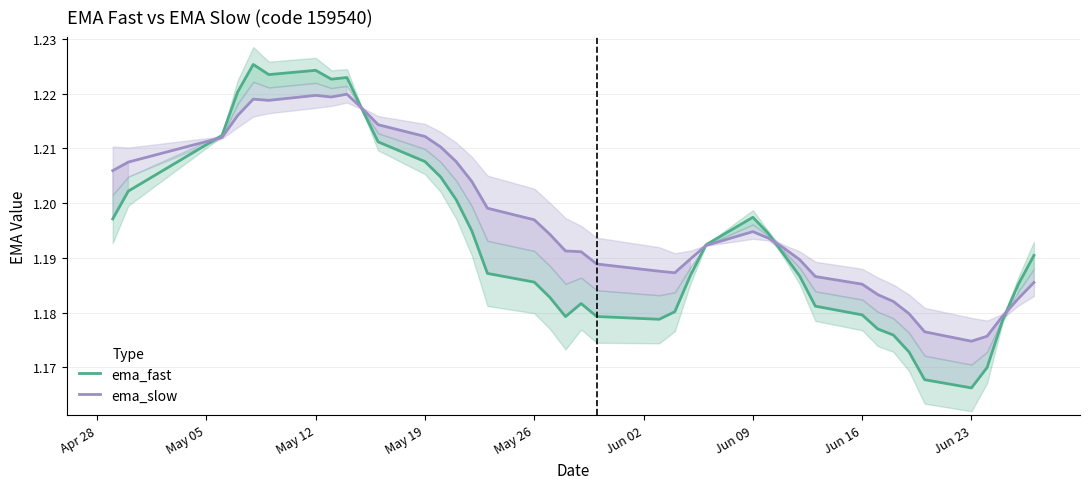

Reading left to right, transcribe all the data shown in this chart.

ema_fast: 1.2	1.2	1.2	1.2	1.2	1.2	1.2	1.2	1.2	1.2	1.2	1.2	1.2	1.2	1.2	1.2	1.2	1.2	1.2	1.2	1.2	1.2	1.2	1.2	1.2	1.2	1.2	1.2	1.2	1.2	1.2	1.2	1.2	1.2	1.2	1.2	1.2	1.2	1.2	1.2
ema_slow: 1.2	1.2	1.2	1.2	1.2	1.2	1.2	1.2	1.2	1.2	1.2	1.2	1.2	1.2	1.2	1.2	1.2	1.2	1.2	1.2	1.2	1.2	1.2	1.2	1.2	1.2	1.2	1.2	1.2	1.2	1.2	1.2	1.2	1.2	1.2	1.2	1.2	1.2	1.2	1.2